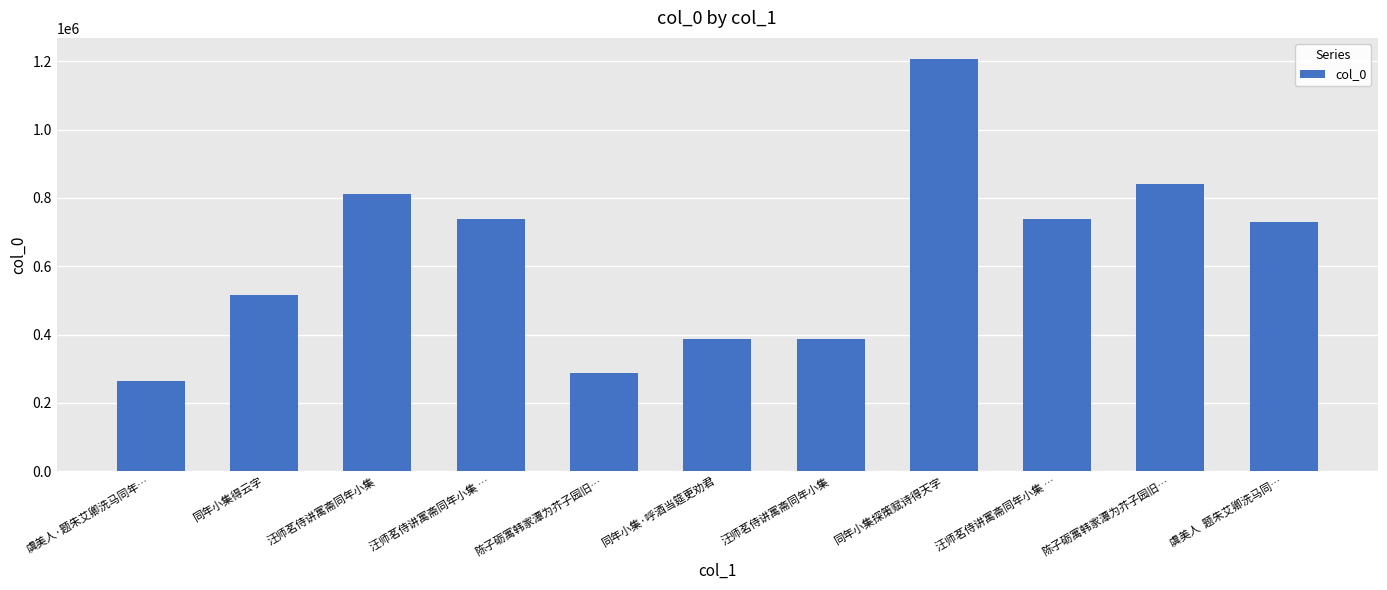

How many values are below 729789?

5